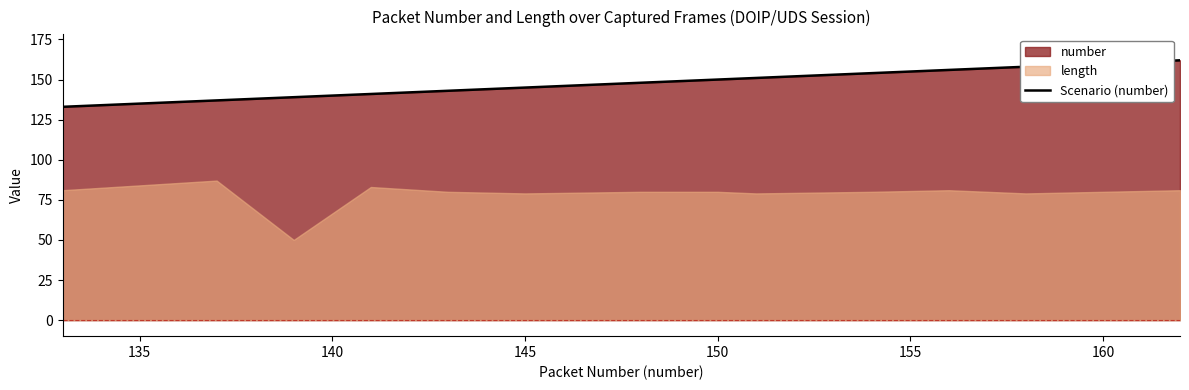

True or false: the data has more than 0 interior local peaks.

False